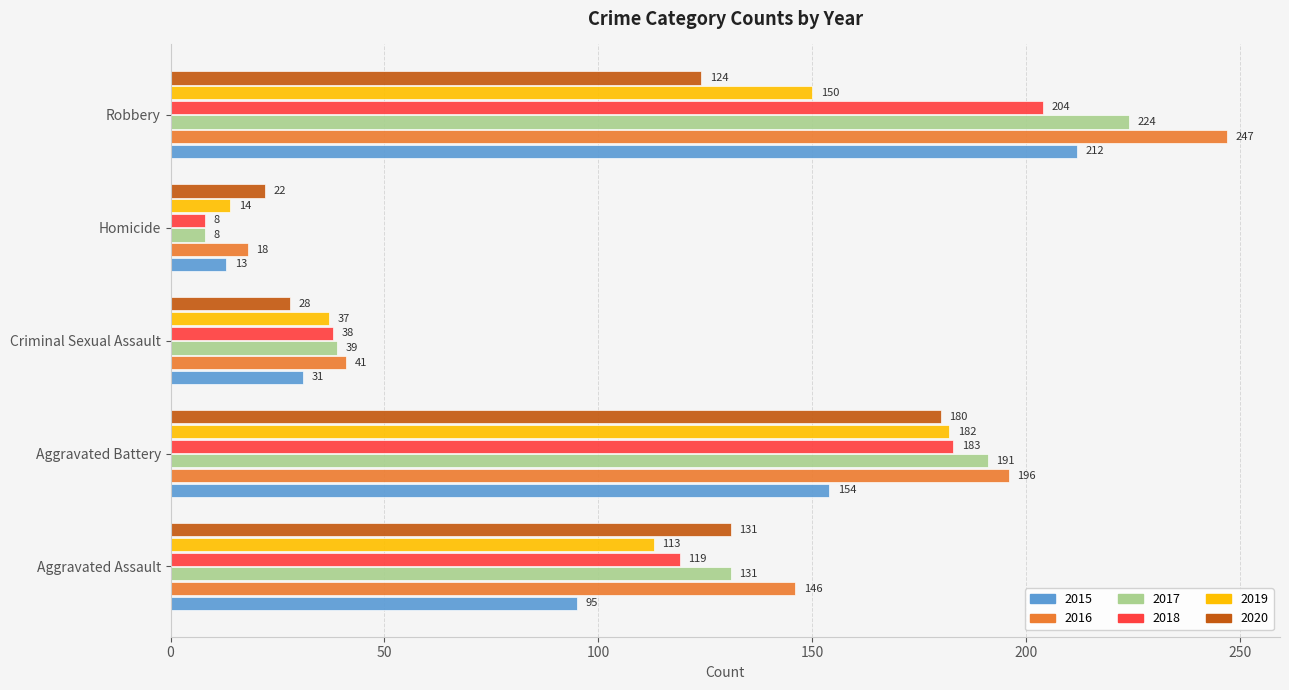

The 2015 series shows 13 at Homicide. True or false?

True